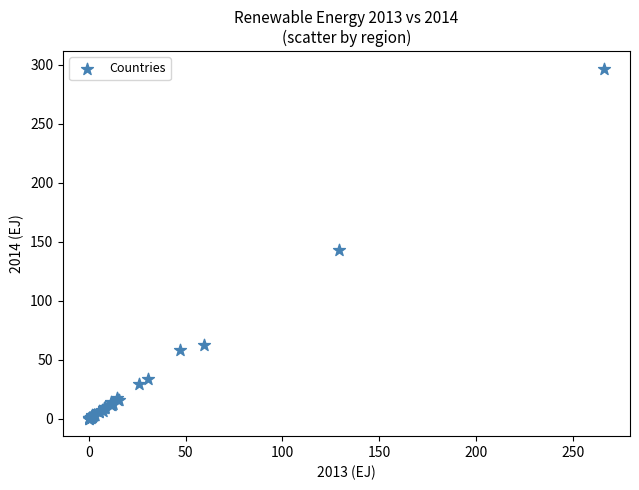

What Y value in the scatter plot is closest to 148?

142.9